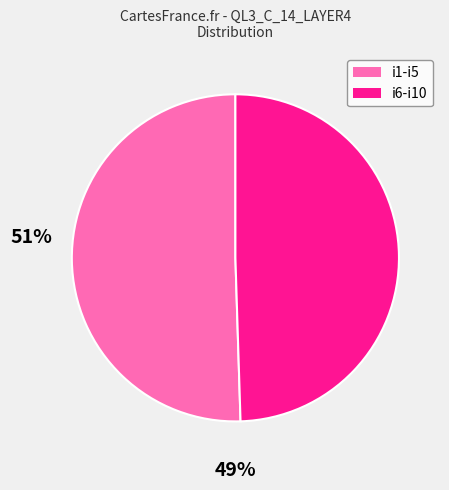

Is there a majority slice in this chart?

Yes